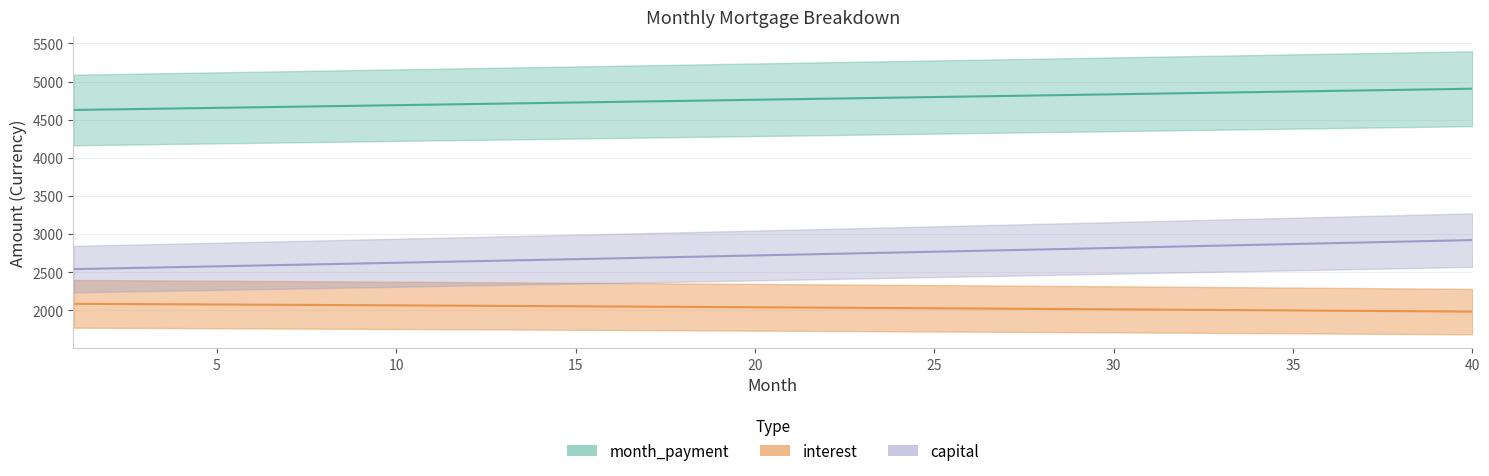

What is the sum of the month_payment values at 14 and 28?

9537.9